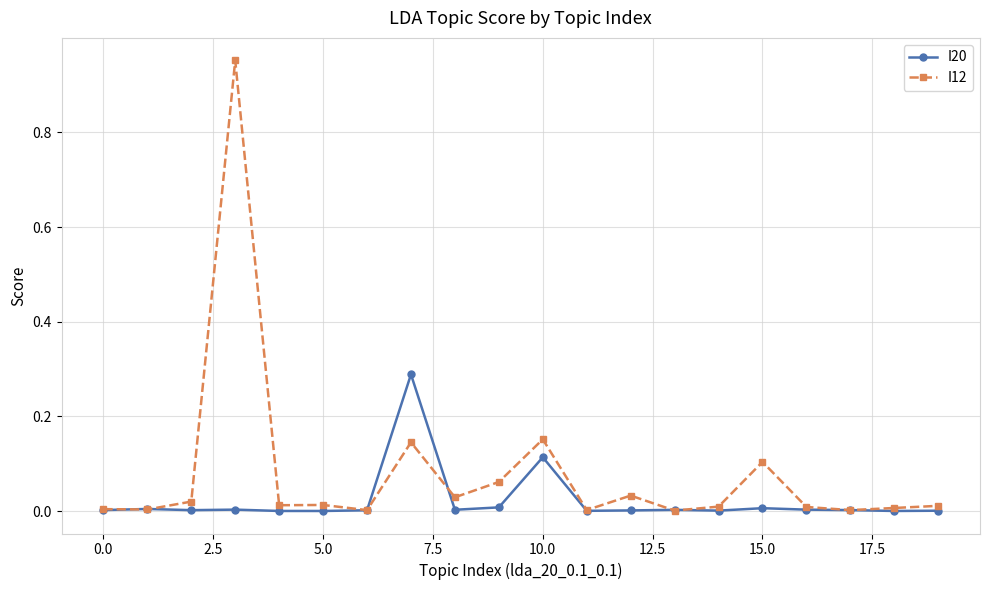

Which series has the largest total across all categories?

I12